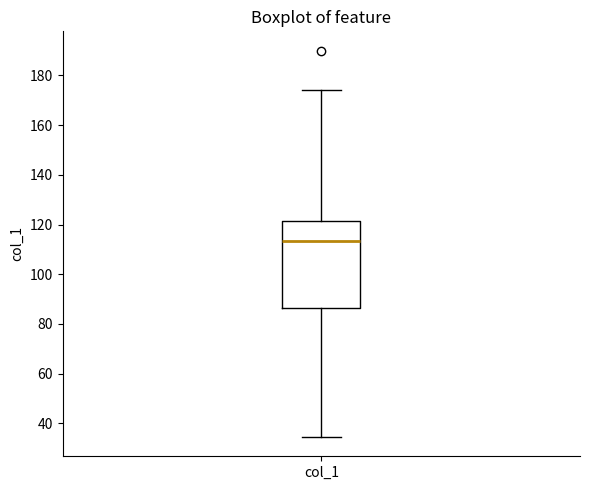

Read this box plot against the y-axis: the position of the median line, the range covered by the box, and the ends of both whiskers. The values are not printed on the chart, so give them approximately, as read against the axis.

median 114, box 86 to 122, whiskers 34 to 174